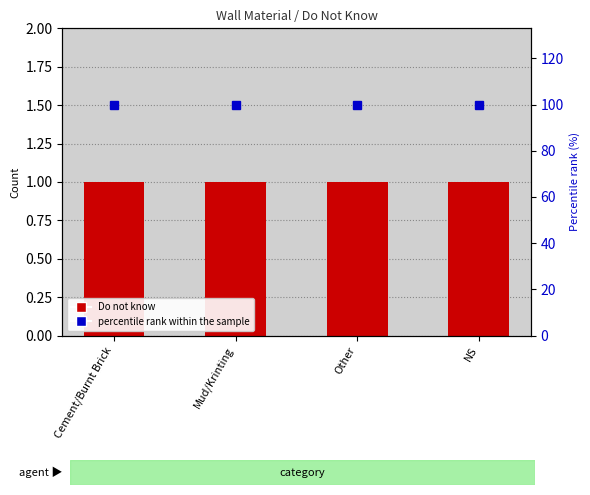

Rank the series at NS from lowest to highest value.

Do not know, percentile rank within the sample